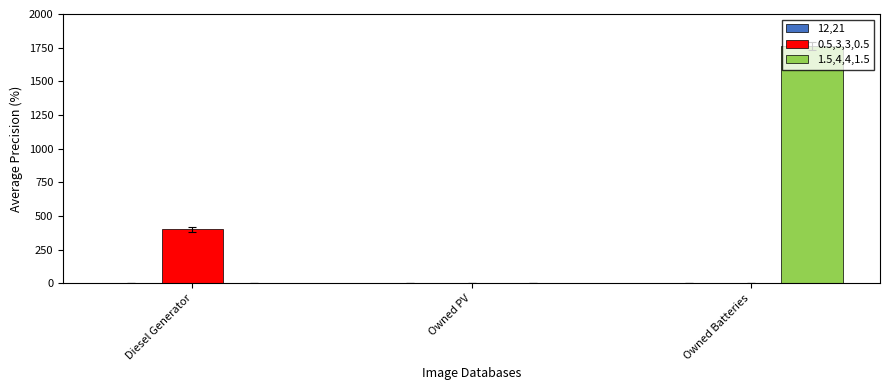

Is it true that 0.5,3,3,0.5 equals 127 at Owned PV?

False